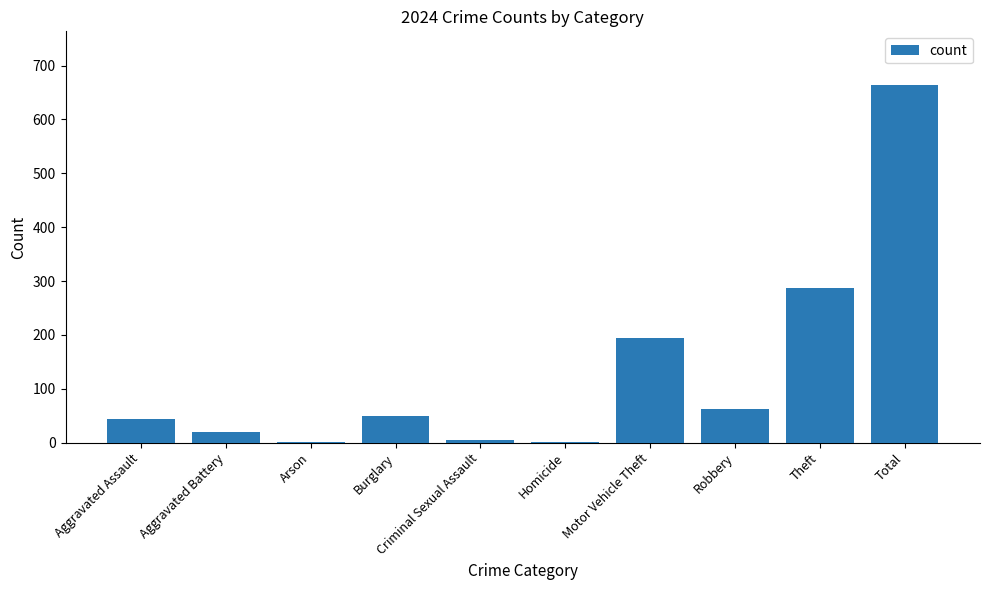

What is the average value?

133